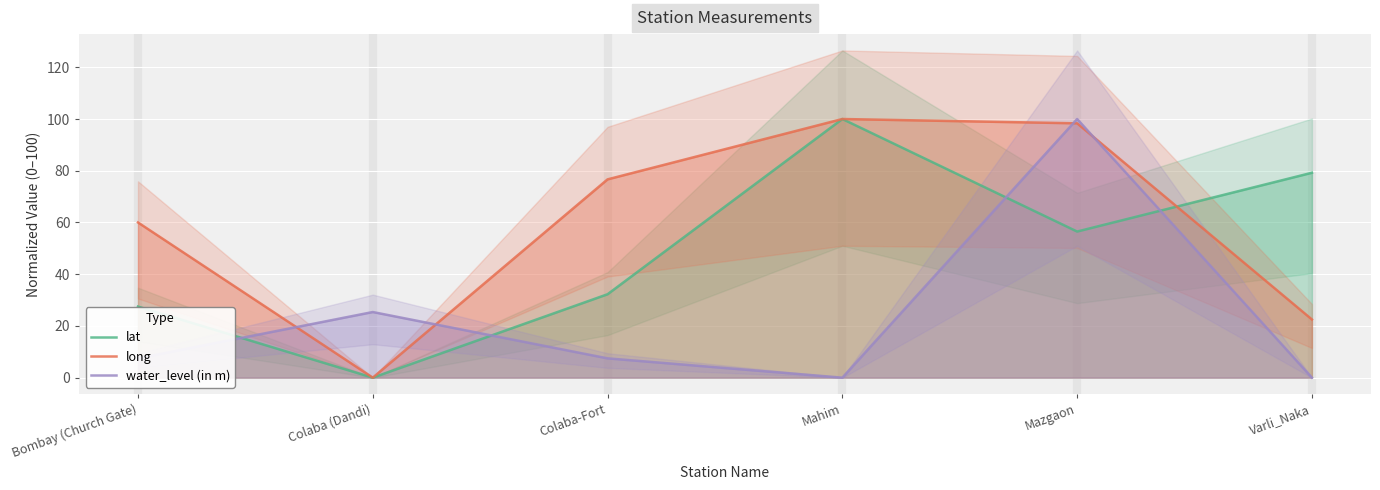

How many interior local valleys does the water_level (in m) series have?

1